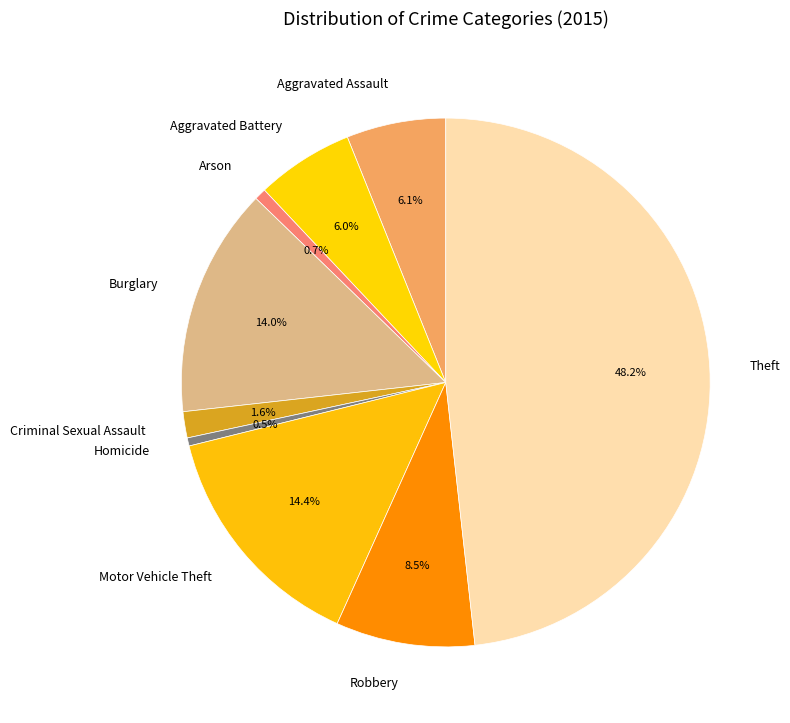

How many slices are in this pie chart?

9